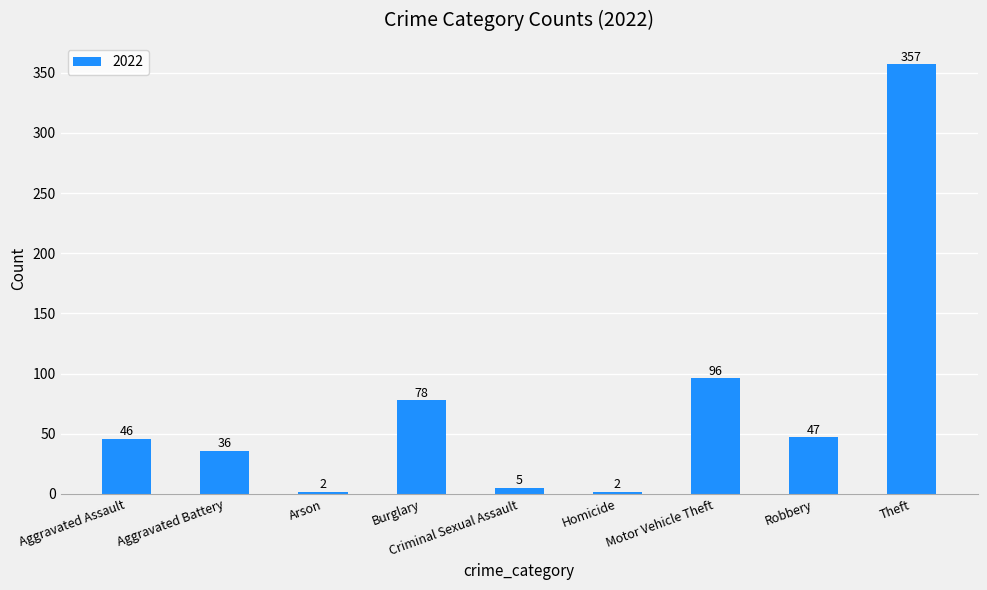

What is the value of the 9th bar from the left?

357